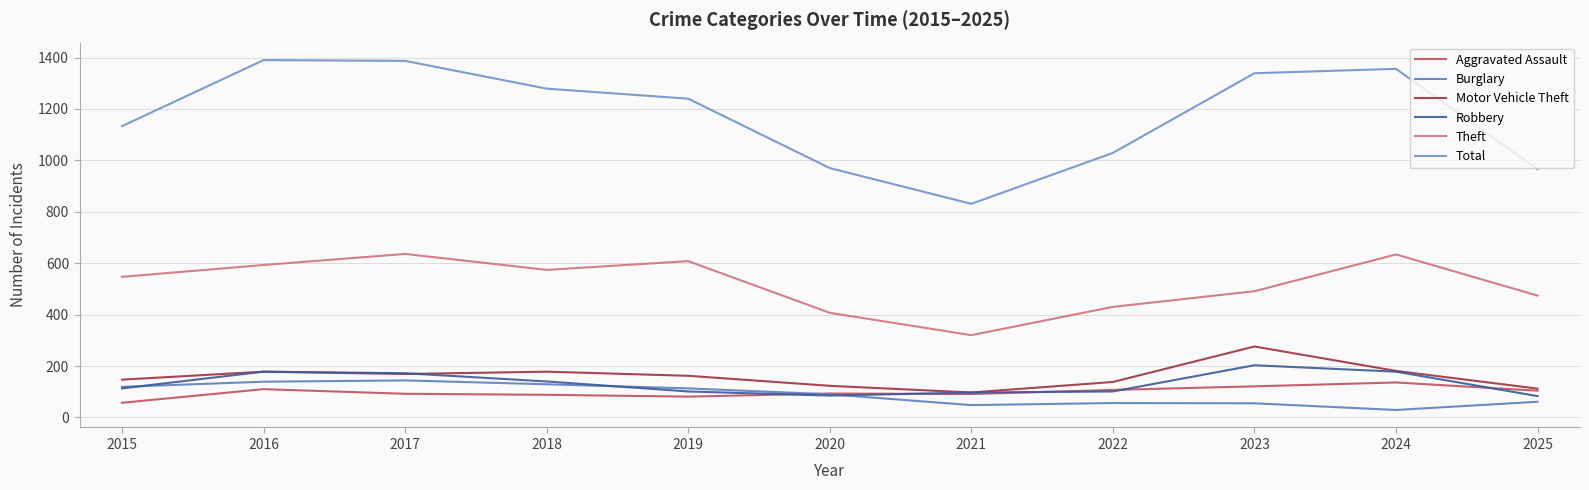

Which has a higher value, 2016 or 2018?

2016